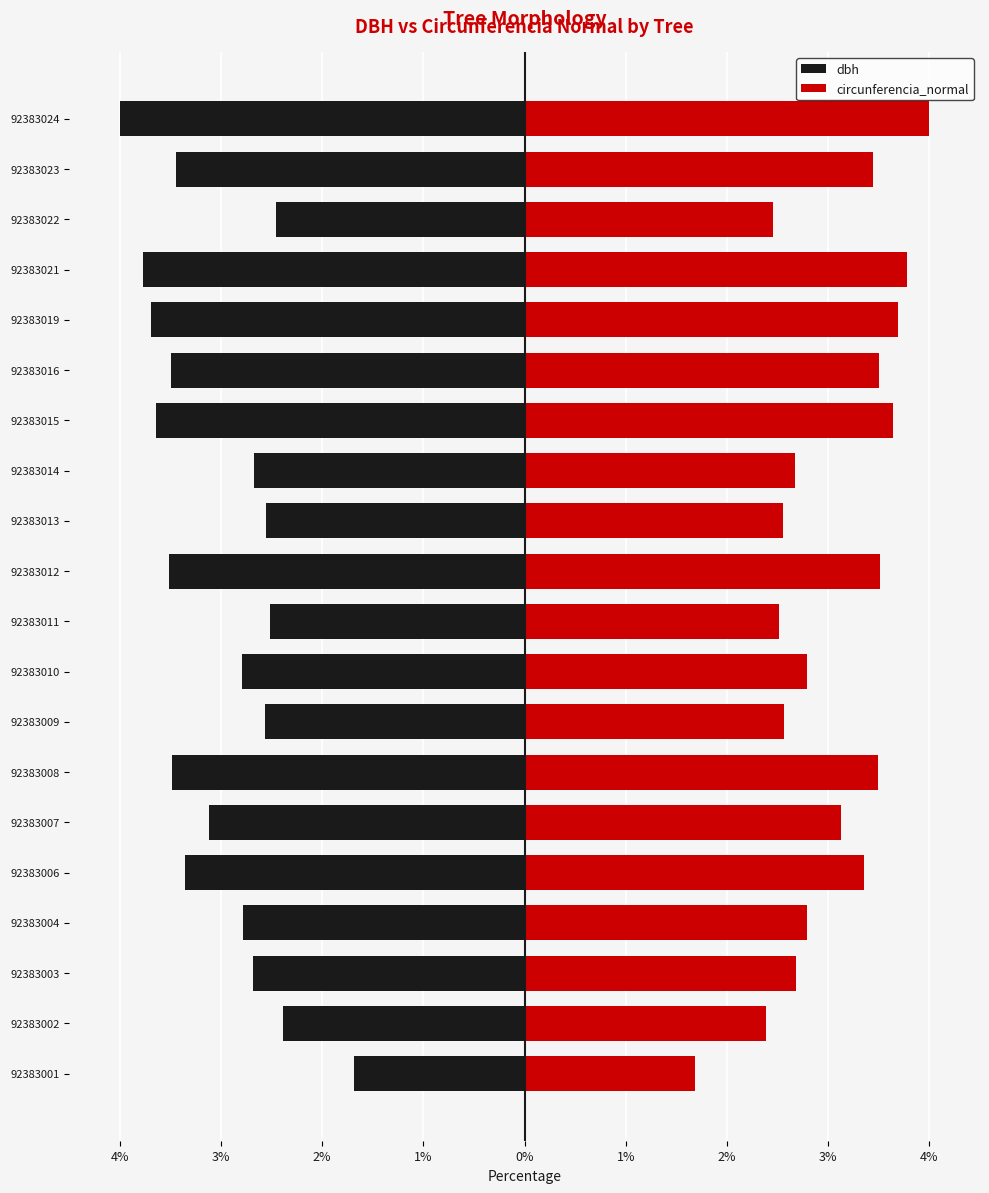

How many data points in dbh are less than -2?

19